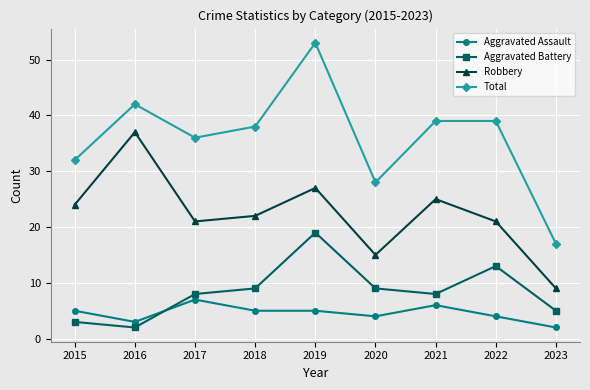

What is the value of the Total point at the 9th from the left?

17